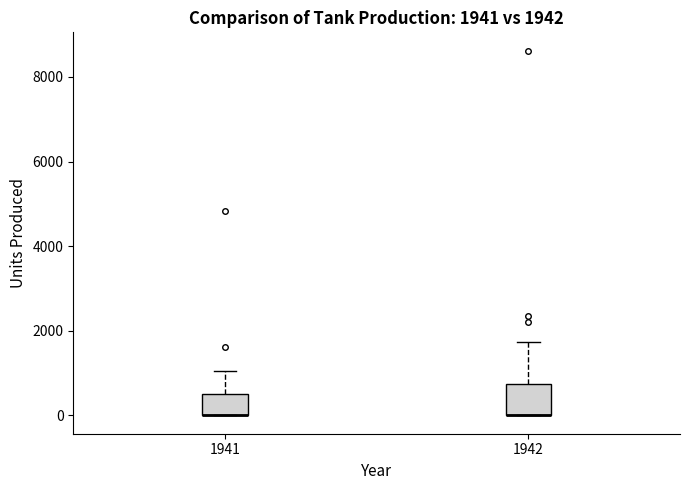

Which box is the tallest, from its lower edge to its upper edge?

1942